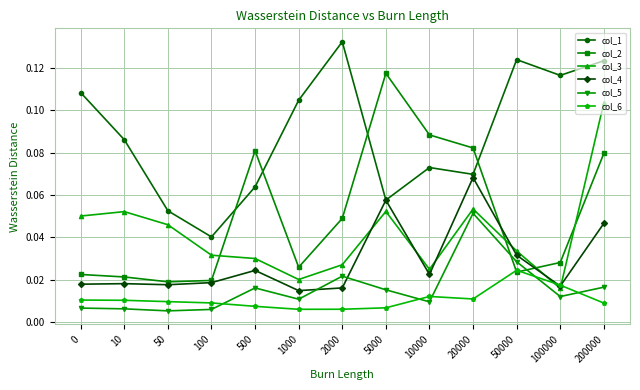

What is the total value across all series at 50?

0.2